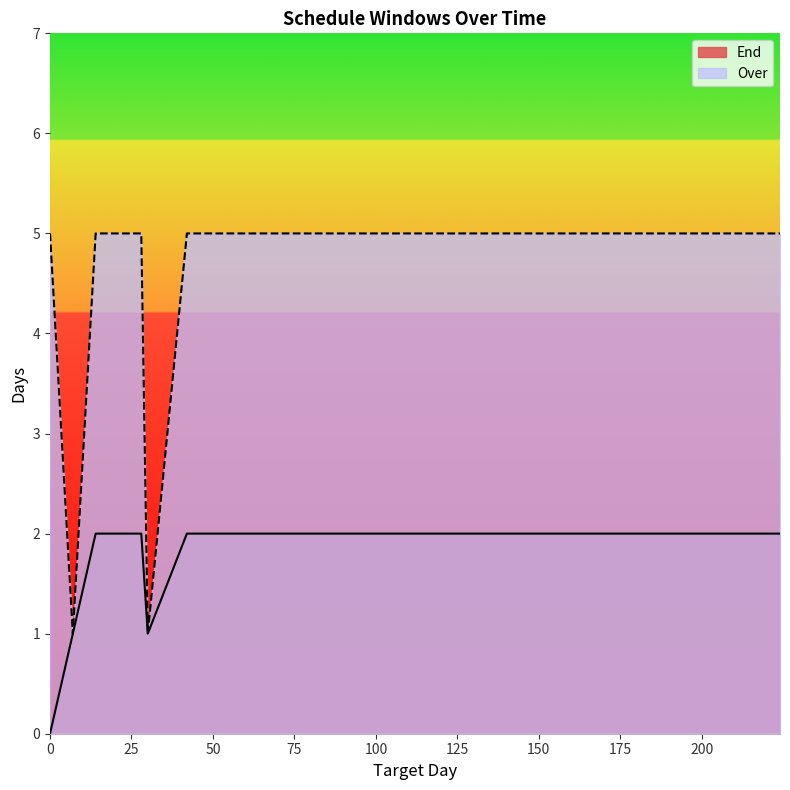

What is the average value of the Over series?

4